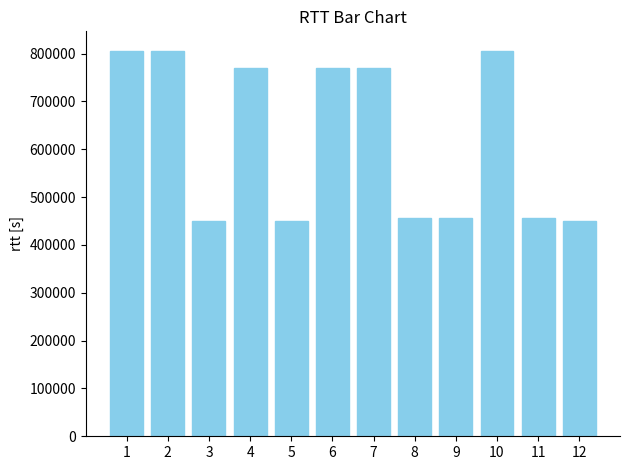

What is the ratio of the value at 5 to the value at 11?

1.0